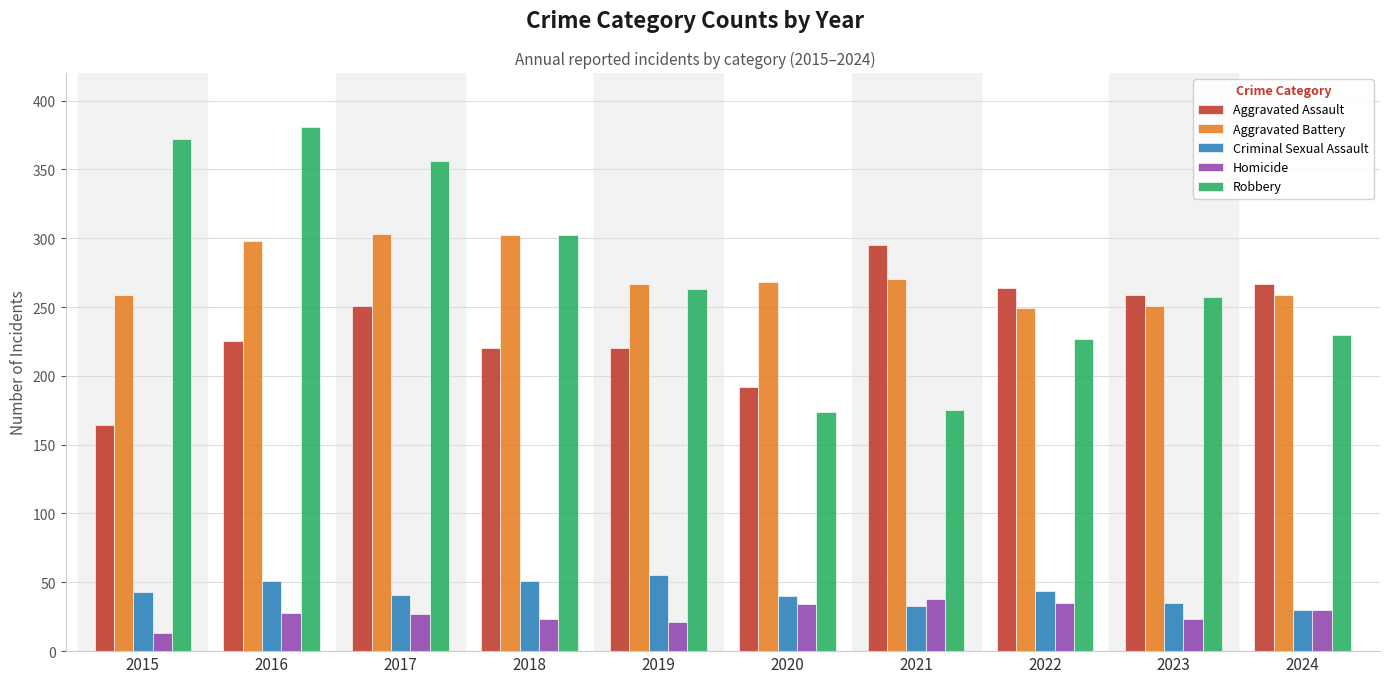

Between 2016 and 2022, which series saw the biggest shift?

Robbery